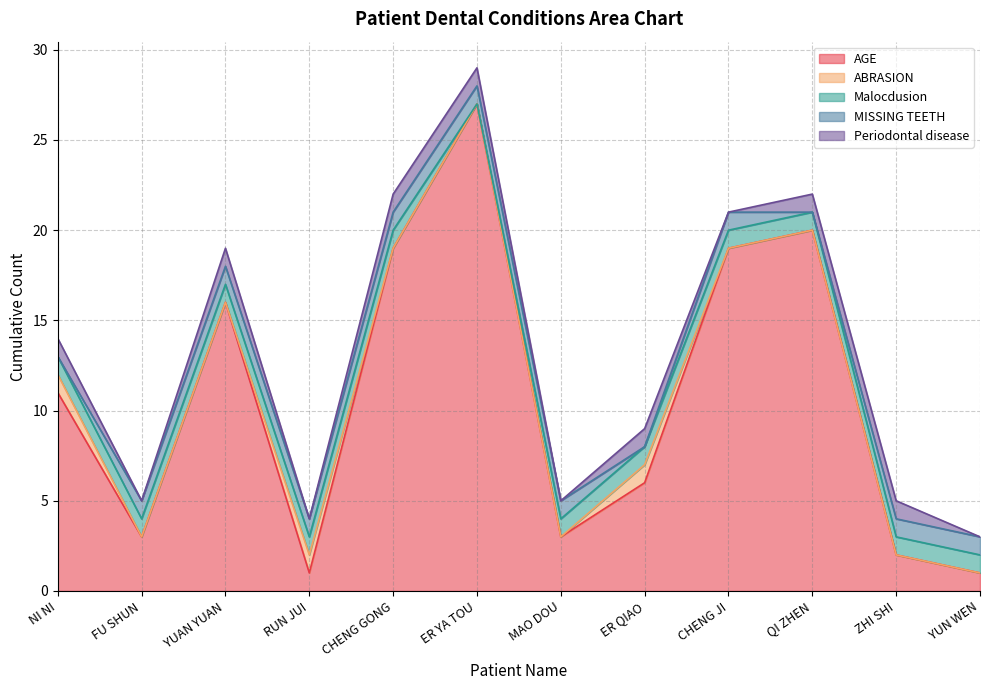

What is the maximum value for Periodontal disease?

1